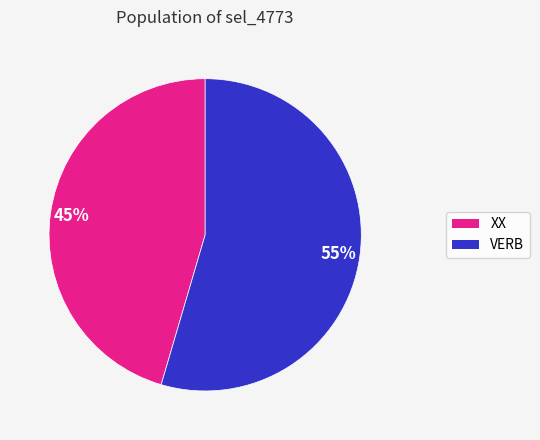

Which slice is the smallest?

XX